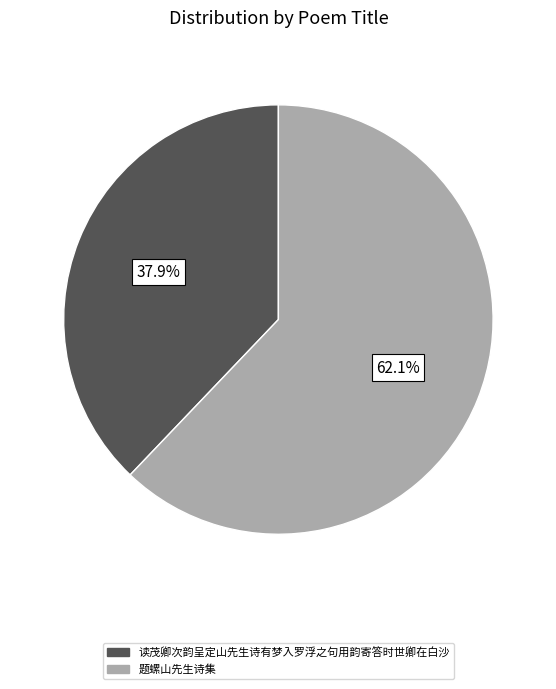

Is it true that 读茂卿次韵呈定山先生诗有梦入罗浮之句用韵寄答时世卿在白沙 is 31% of the pie?

False